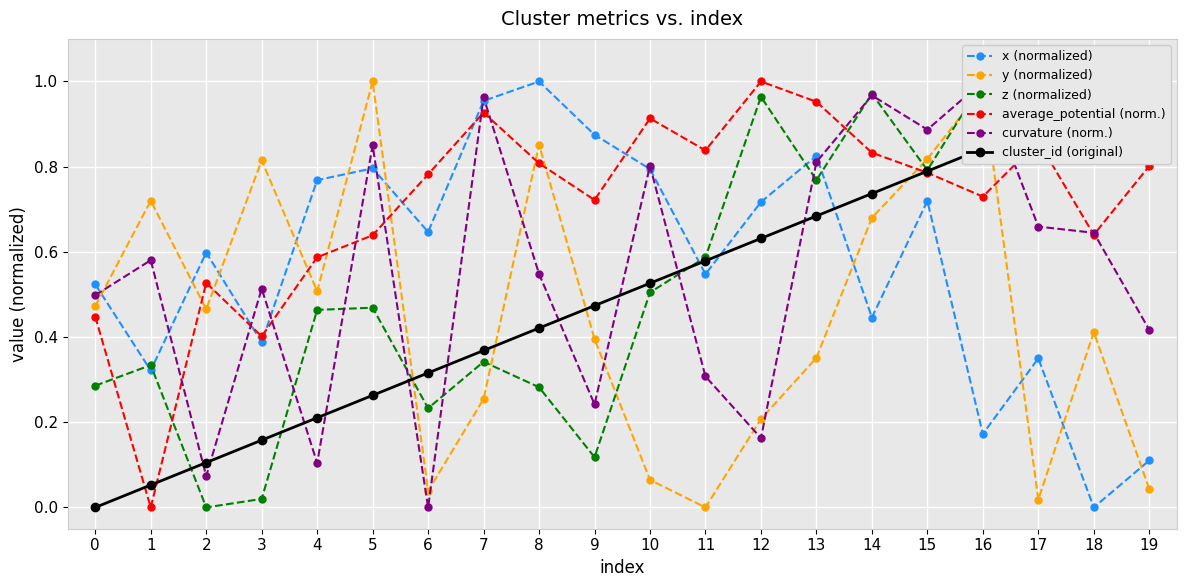

Where is the first local minimum for y (normalized)?

2